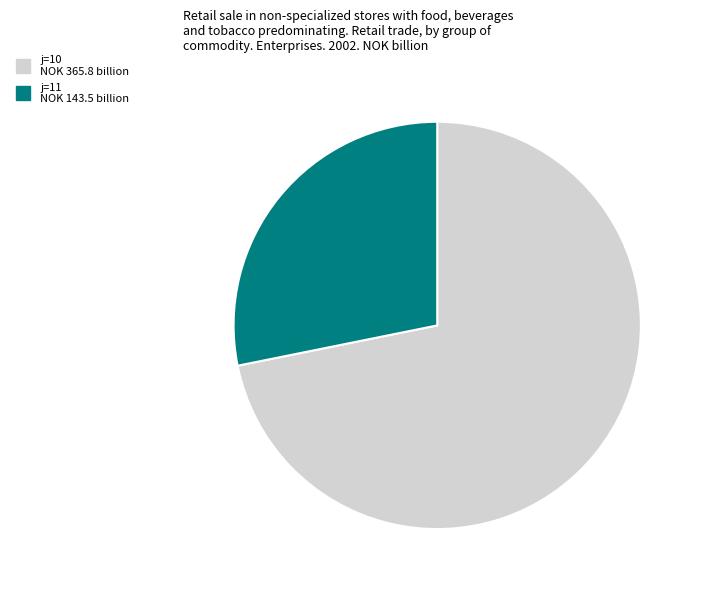

Does any single category account for the majority?

Yes